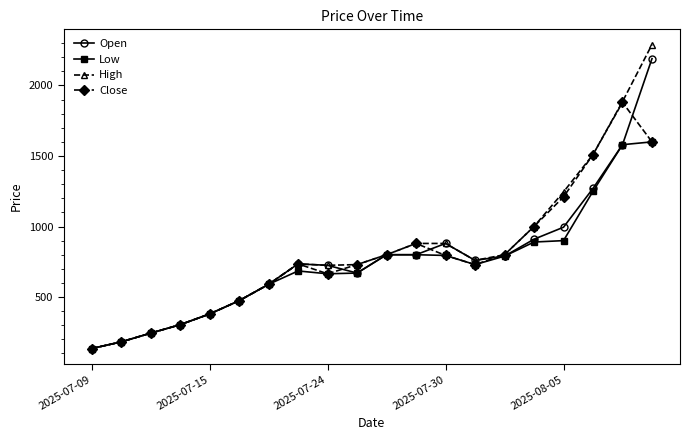

What are all the series names shown in the legend?

Open, Low, High, Close